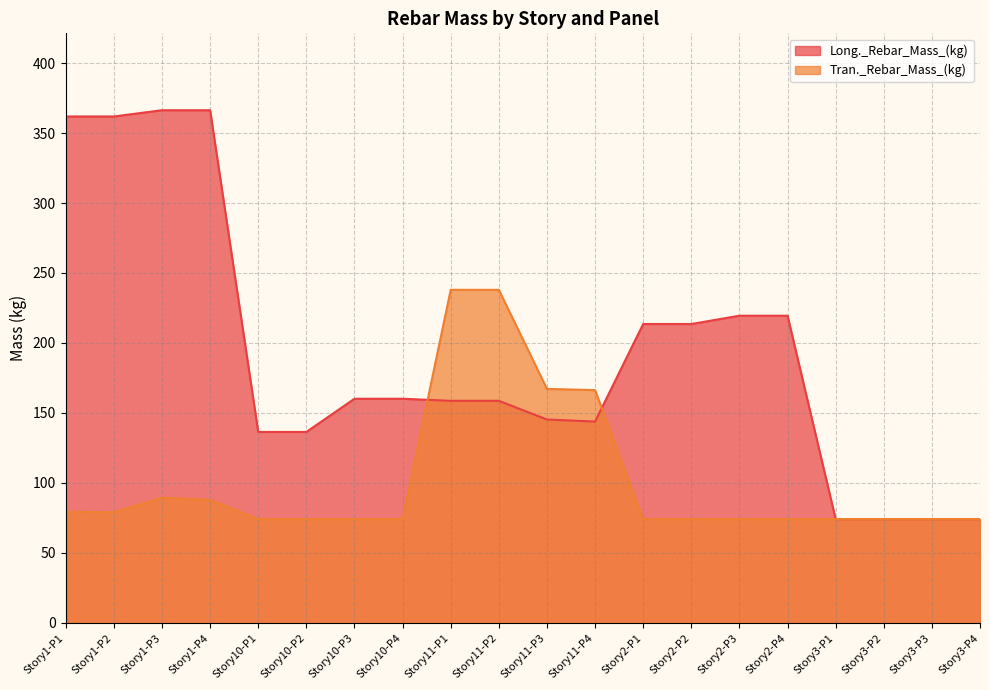

Reading left to right, extract all data points from this chart.

Long._Rebar_Mass_(kg): 361.8	361.8	366.3	366.3	136.4	136.4	160.2	160.2	158.7	158.7	145.3	143.8	213.6	213.6	219.5	219.5	74.2	74.2	74.2	74.2
Tran._Rebar_Mass_(kg): 79.4	79.1	89.4	88.0	74.2	74.2	74.2	74.2	238.0	238.0	167.2	166.3	74.2	74.2	74.2	74.2	74.2	74.2	74.2	74.2